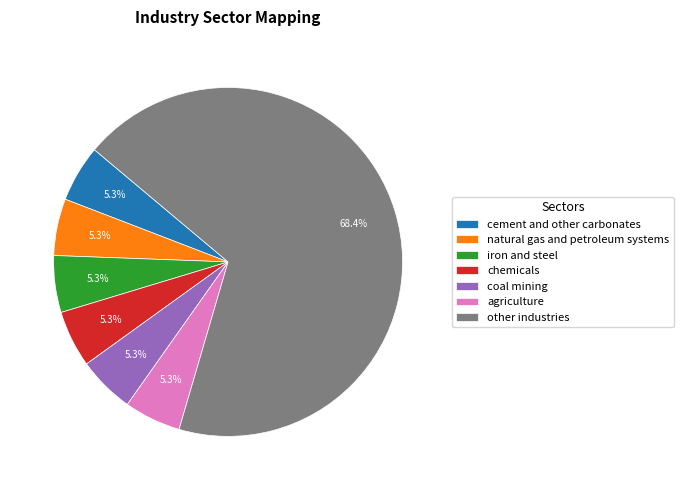

What is the largest slice in the pie chart?

other industries